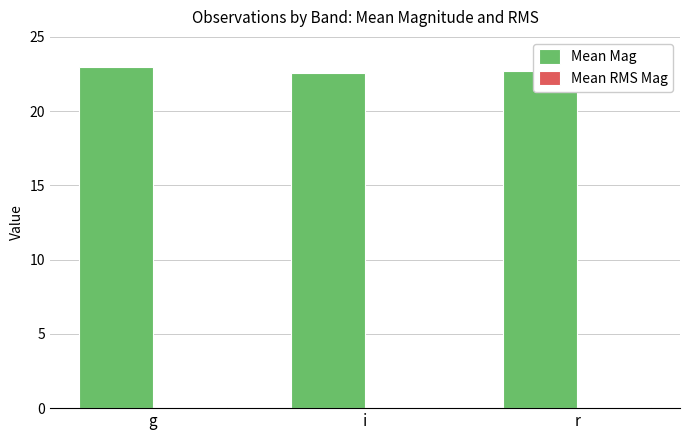

Which series has the largest total across all categories?

Mean Mag